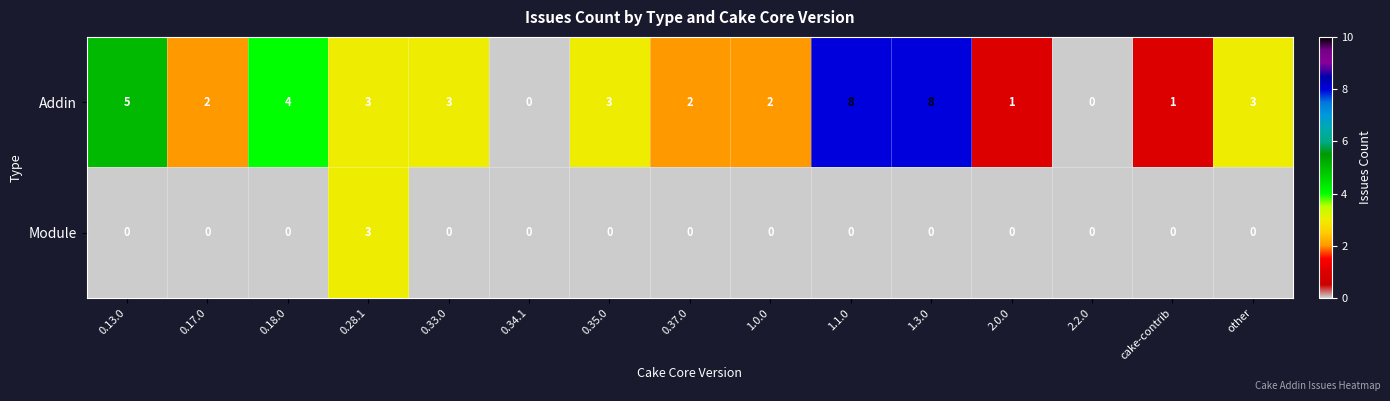

Rank the series by their average value, from lowest to highest.

Module, Addin